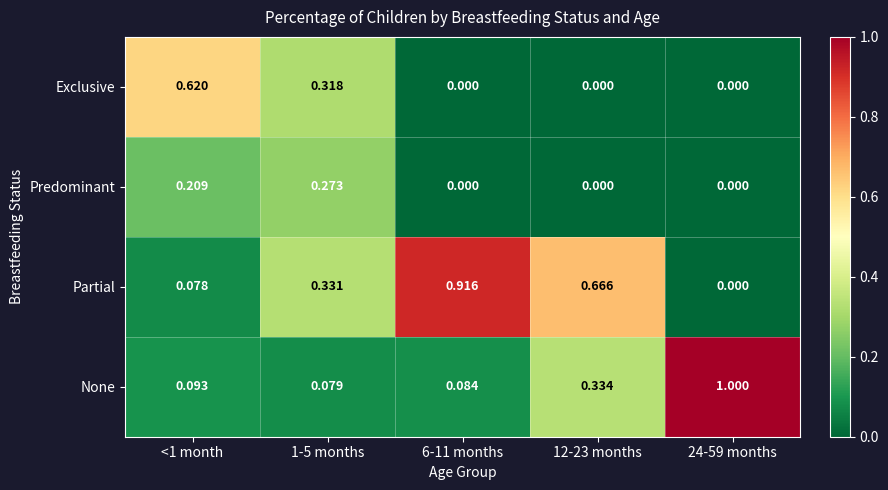

List the series in order of their peak value, highest first.

None, Partial, Exclusive, Predominant